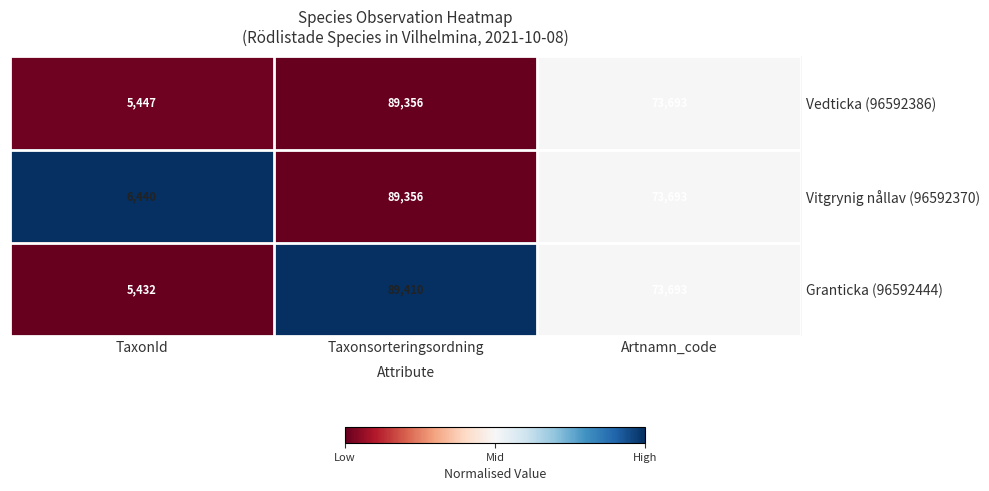

Between TaxonId and Taxonsorteringsordning, which series saw the biggest shift?

Granticka (96592444)